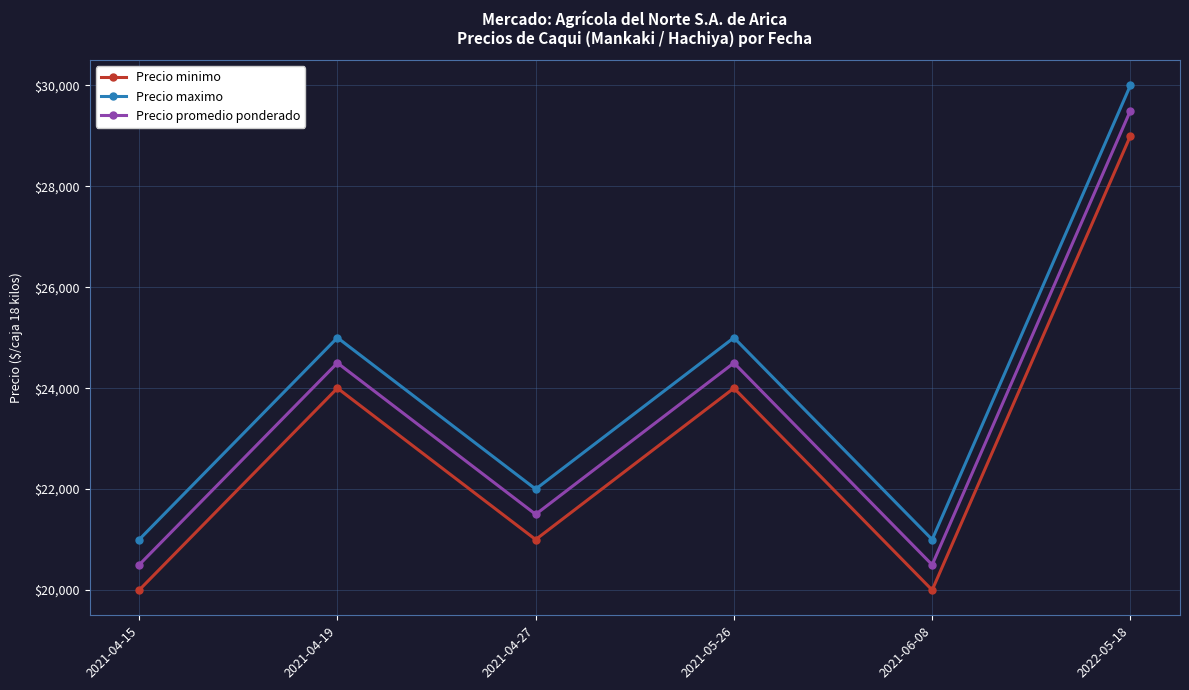

What are all the series names shown in the legend?

Precio minimo, Precio maximo, Precio promedio ponderado